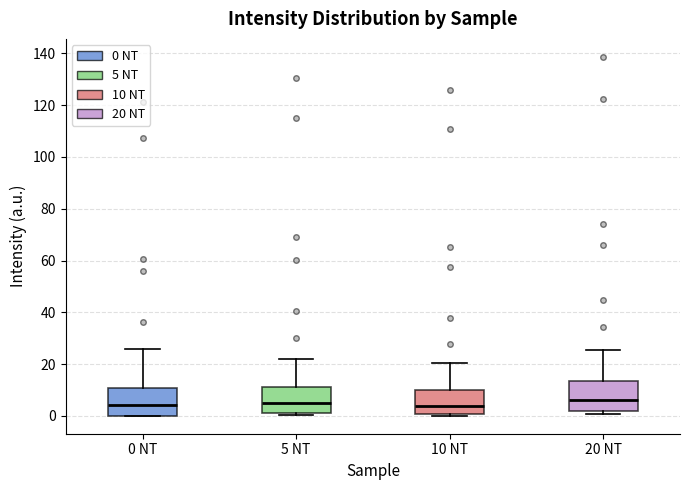

Where is the lower edge of the box for 0 NT on the y-axis? The values are not printed on the chart, so give them approximately, as read against the axis.

0